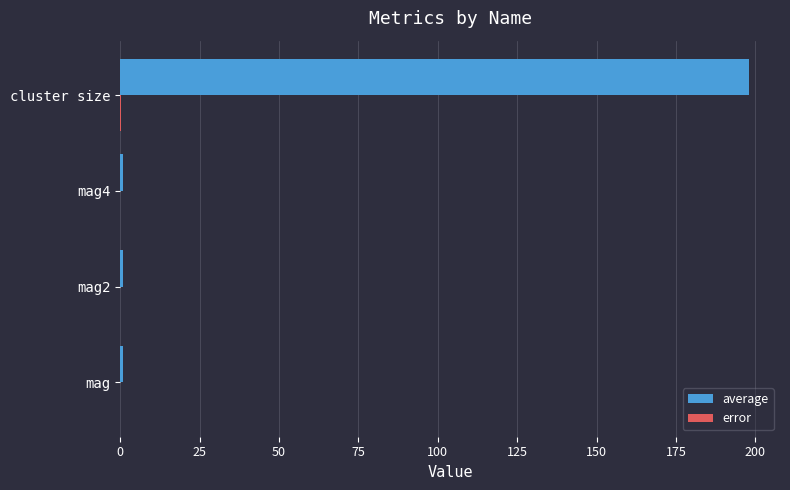

Which series has the largest total across all categories?

average